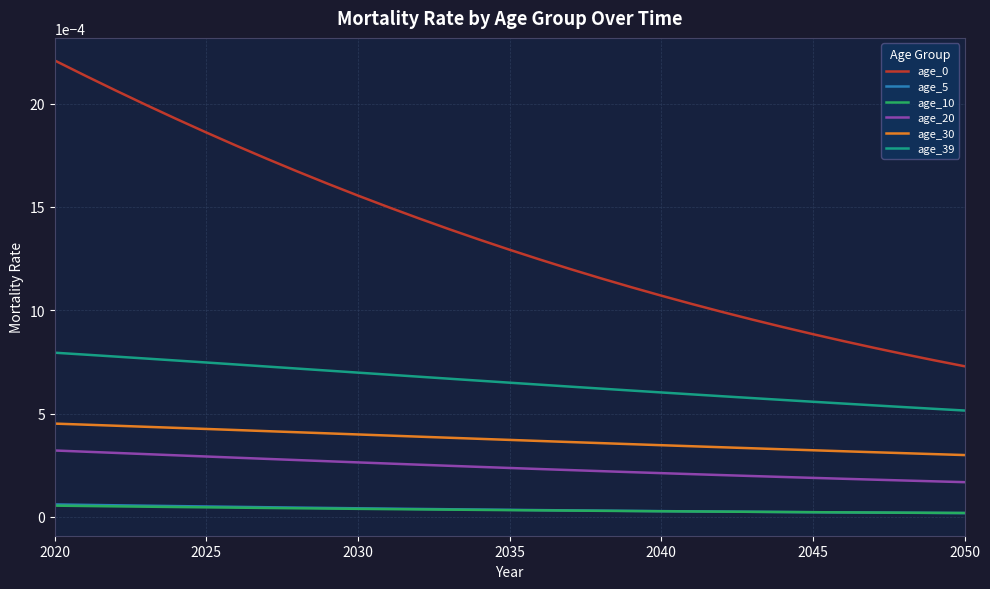

Does the chart have visible grid lines?

Yes